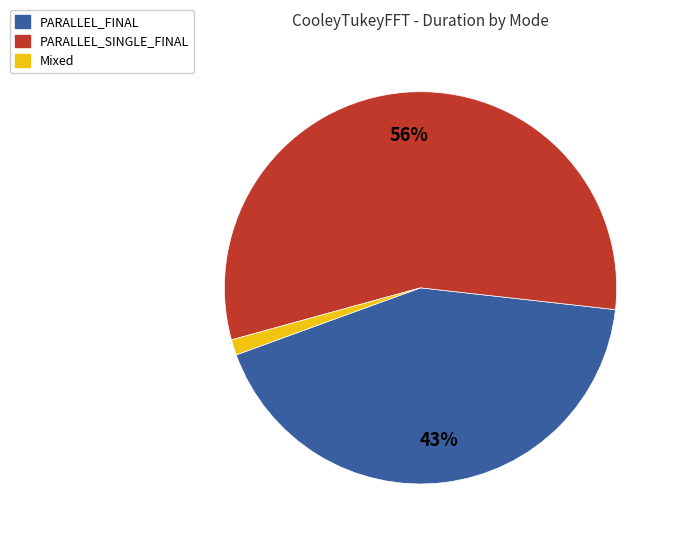

Does any single category account for the majority?

Yes